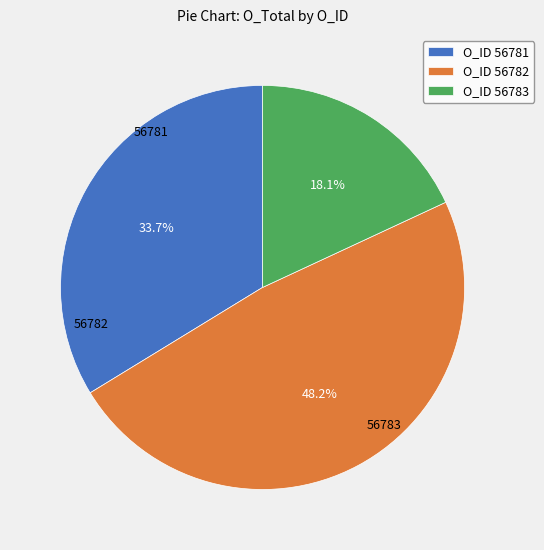

What is the change in value from 56782 to 56783?

-1250